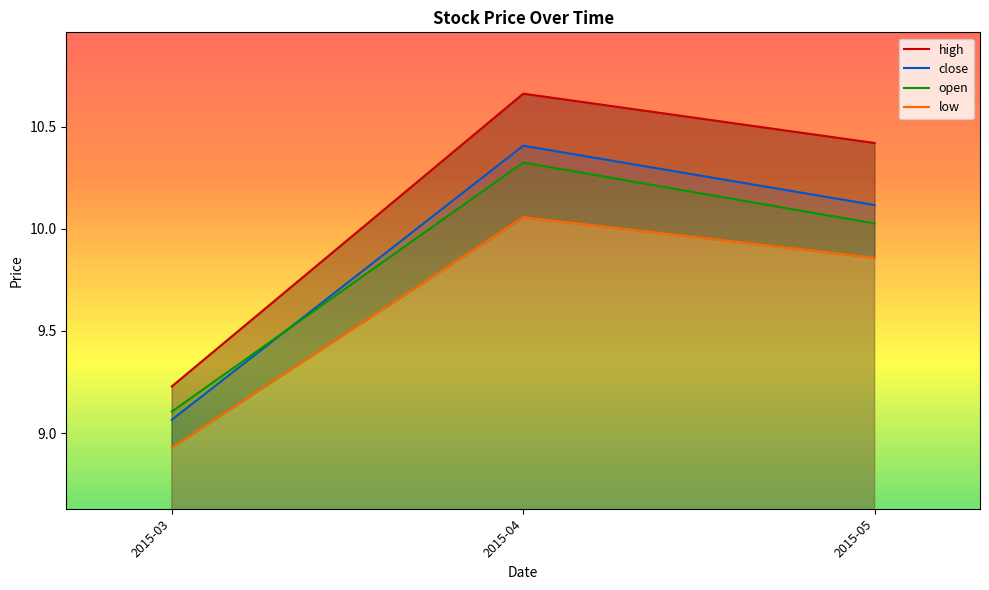

Which category has the lowest value in the high series?

2015-03